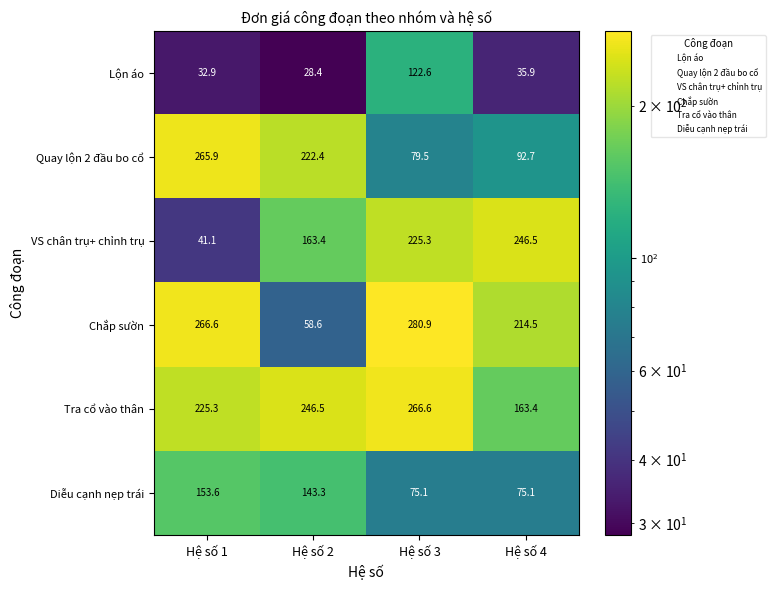

At which category is the sum across all series the highest?

Hệ số 3